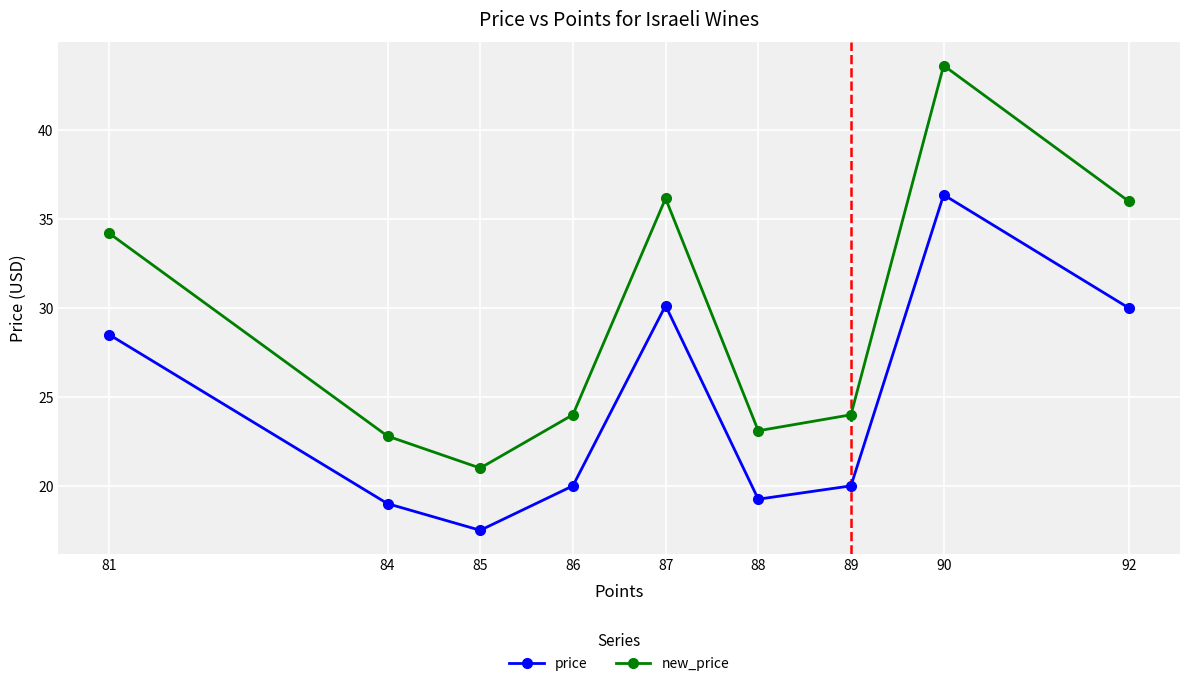

What are all the series names shown in the legend?

price, new_price